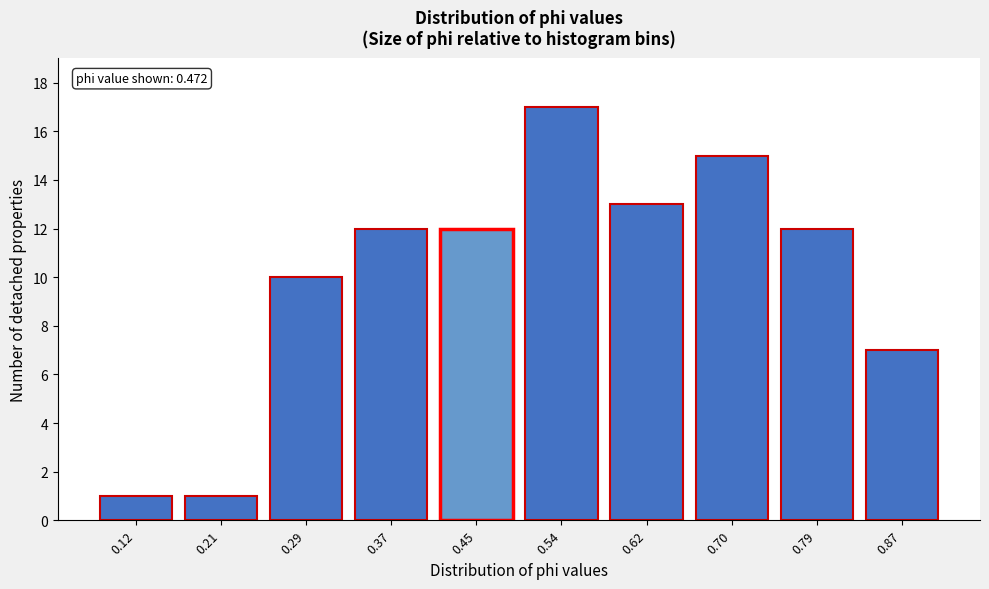

Reading left to right, extract all data points from this chart.

0.12=1	0.21=1	0.29=10	0.37=12	0.45=12	0.54=17	0.62=13	0.70=15	0.79=12	0.87=7